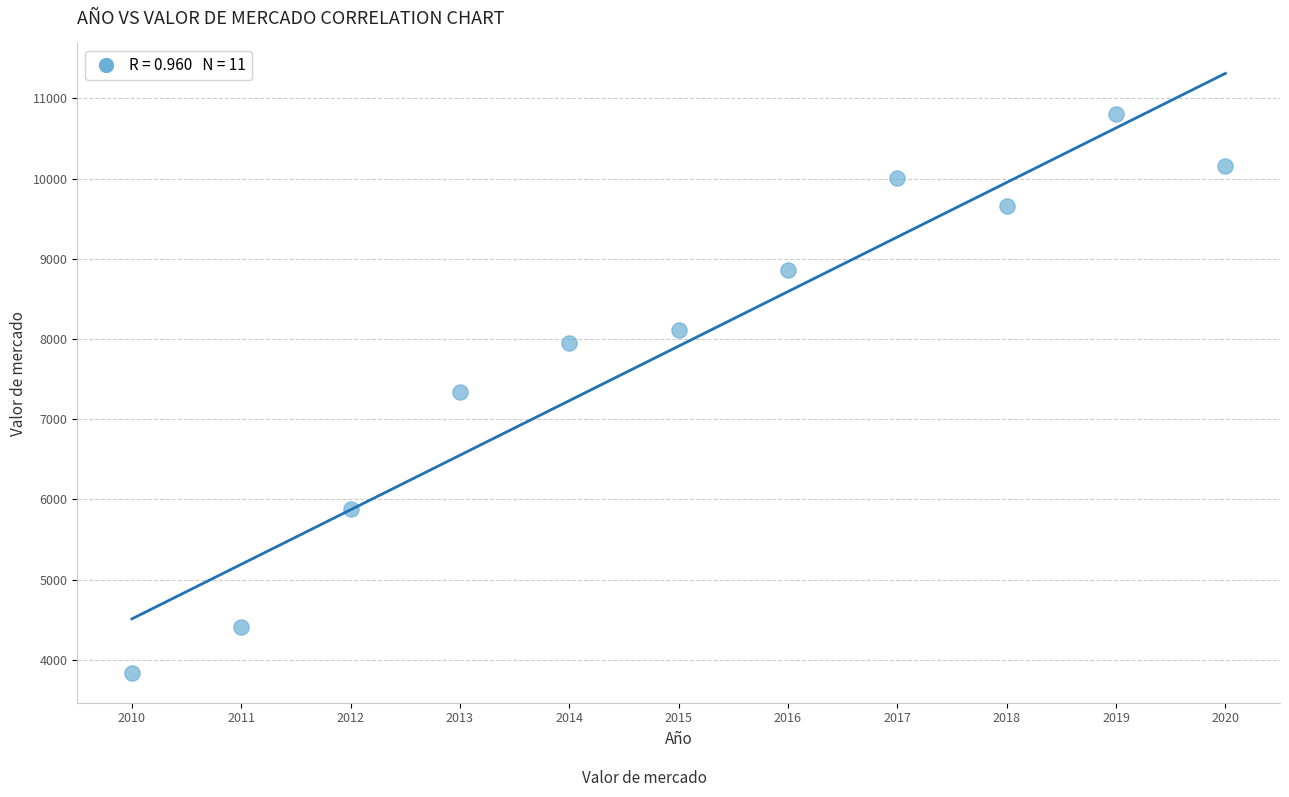

What is the average Y value?

7911